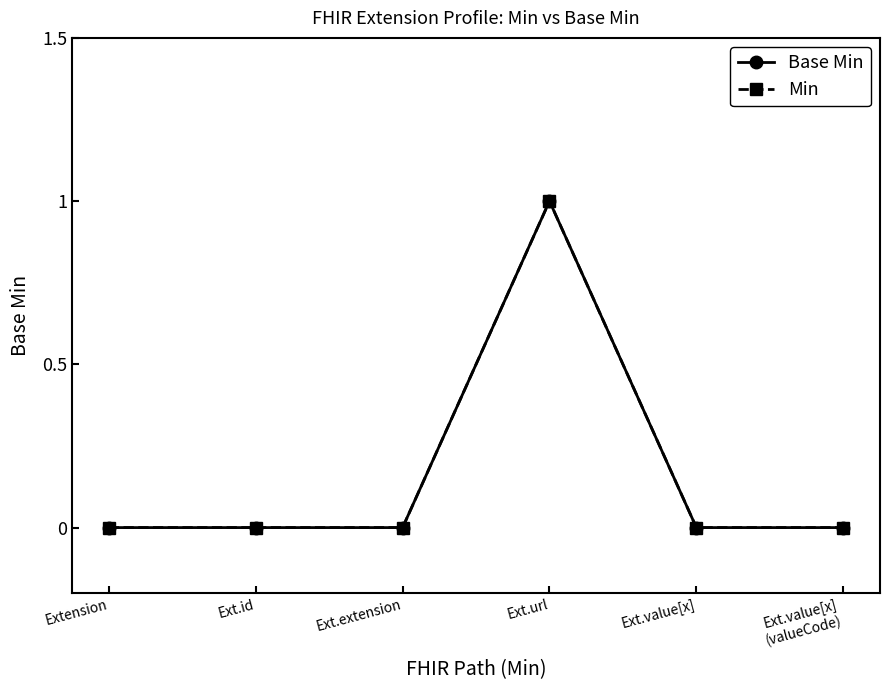

Where is Base Min nearest to the value 0?

Extension